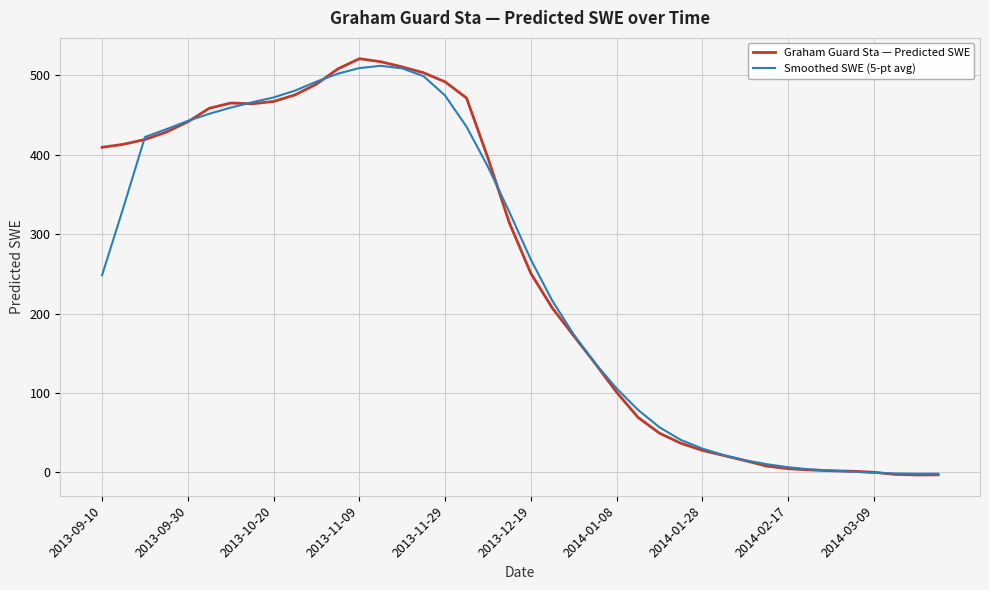

Which series has the widest spread of values?

Graham Guard Sta — Predicted SWE